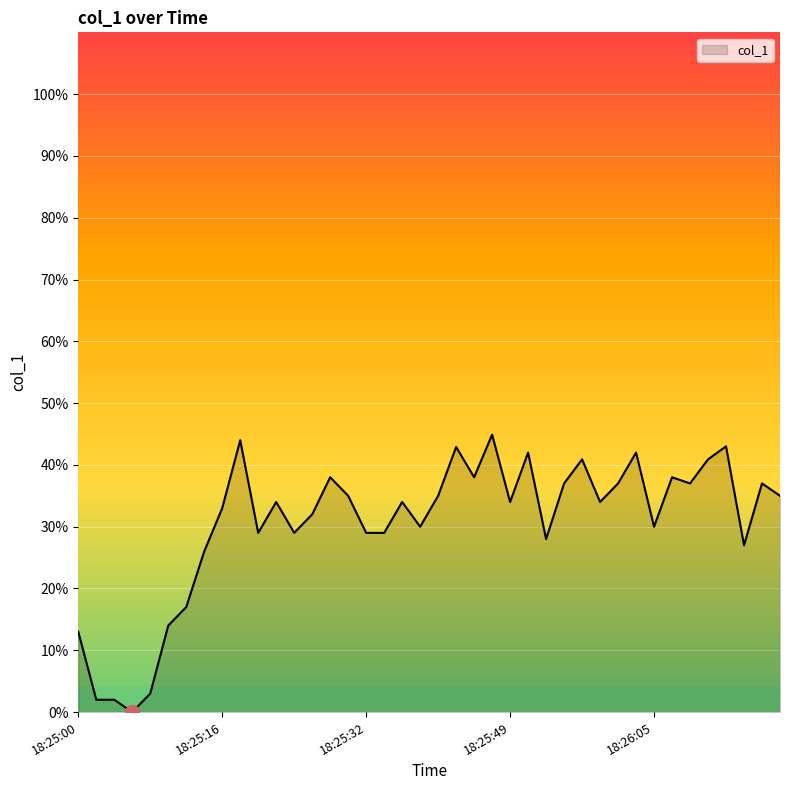

What is the difference between the maximum and minimum values?

44.9